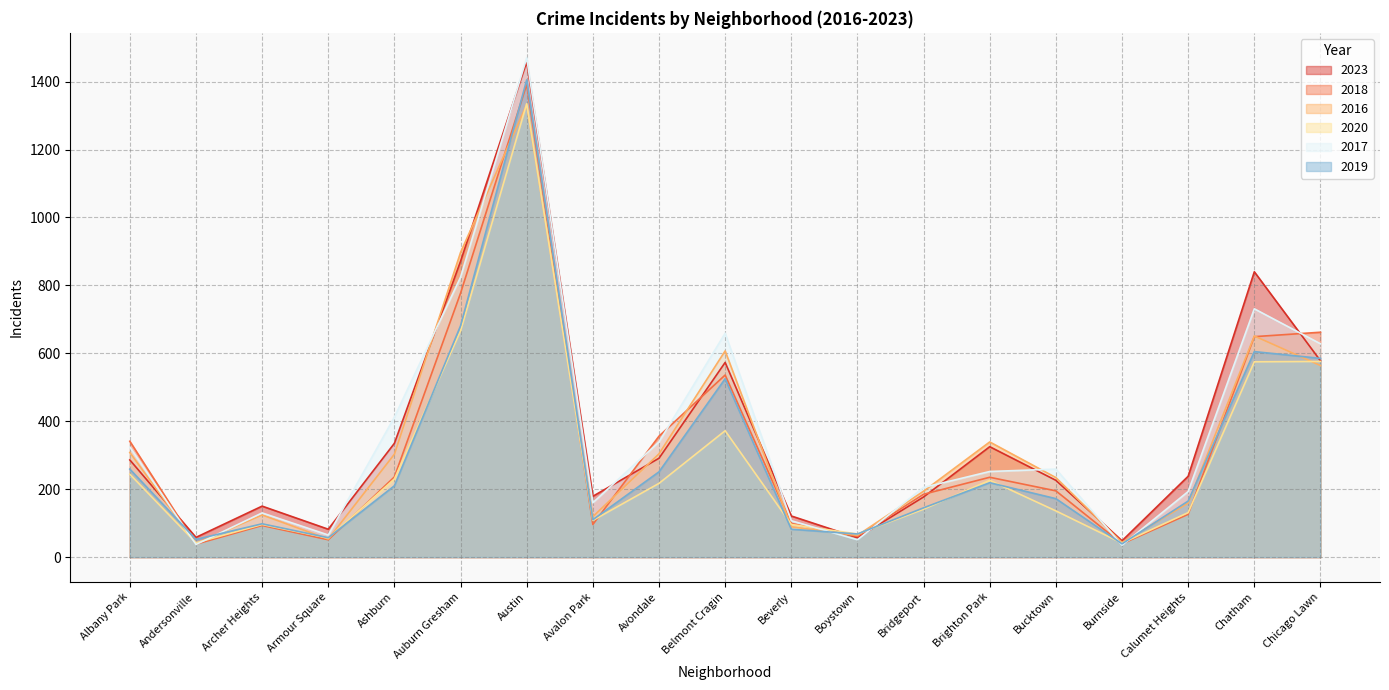

What is the approximate value of 2016 at Ashburn?

303